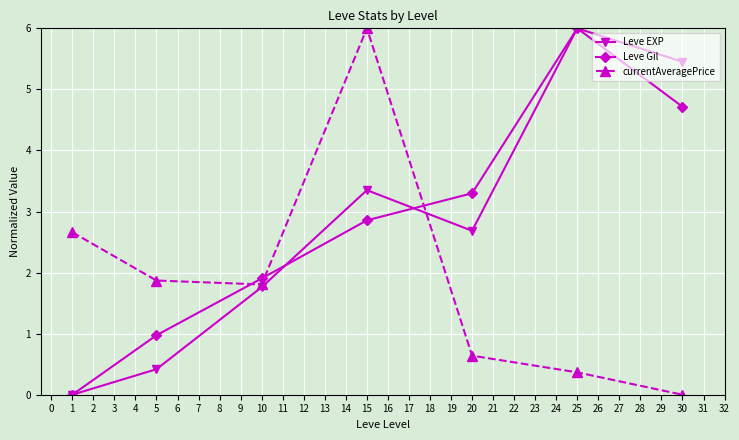

What is the difference between the maximum and minimum values in the Leve EXP series?

6.0